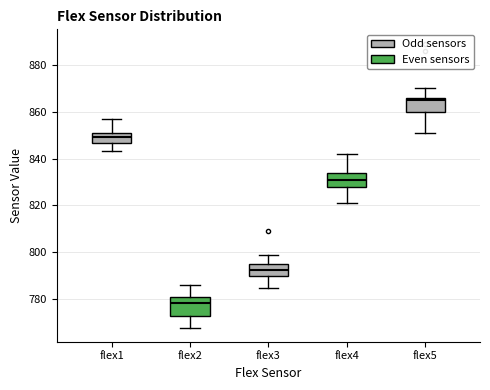

Reading left to right, transcribe this box plot: for each box, give where its median line is, the range the box spans, and where its two whiskers end, as read against the y-axis. The values are not printed on the chart, so give them approximately, as read against the axis.

flex1: median 850, box 846 to 852, whiskers 844 to 858
flex2: median 778, box 774 to 782, whiskers 768 to 786
flex3: median 792, box 790 to 796, whiskers 786 to 800
flex4: median 832, box 828 to 834, whiskers 822 to 842
flex5: median 866 (just below the box's upper edge), box 860 to 866, whiskers 852 to 870